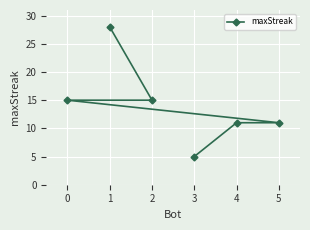

What is the difference between the second highest and second lowest values?

4